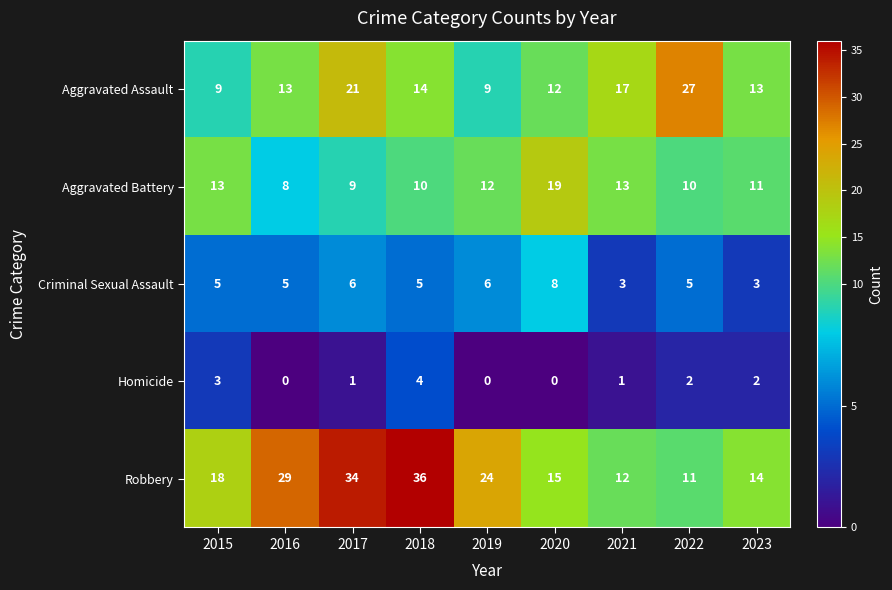

True or false: Robbery has a value of 18 at 2015.

True